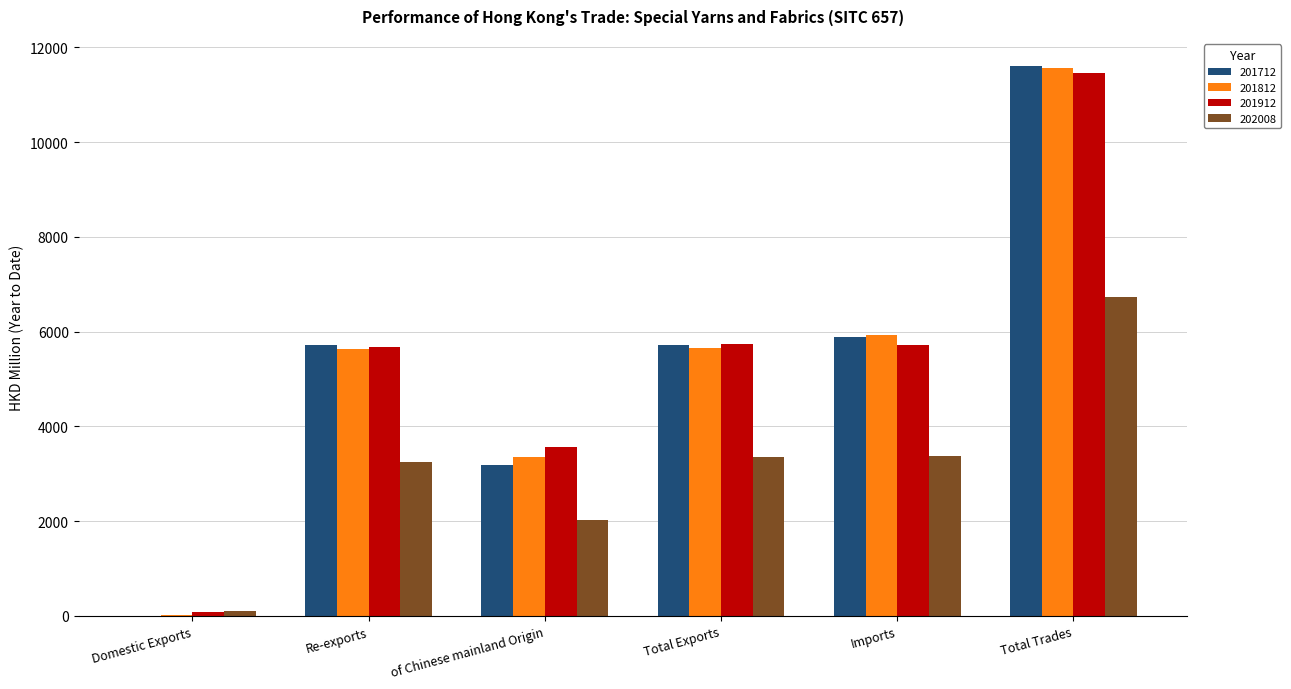

What is the greatest value displayed?

11599.5